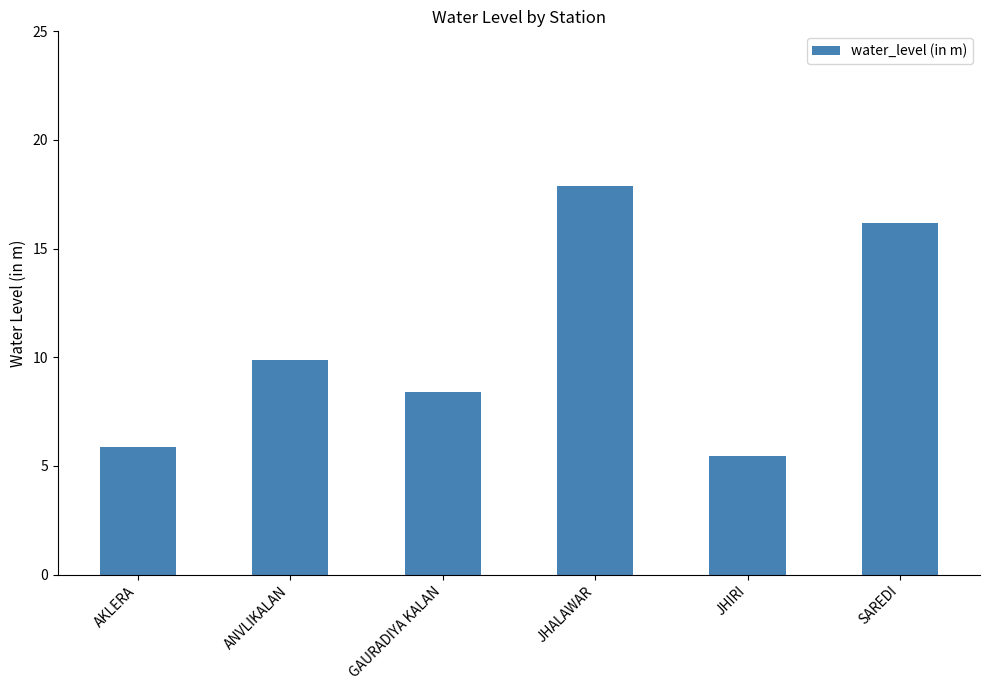

At which label does the data first exceed 9?

ANVLIKALAN